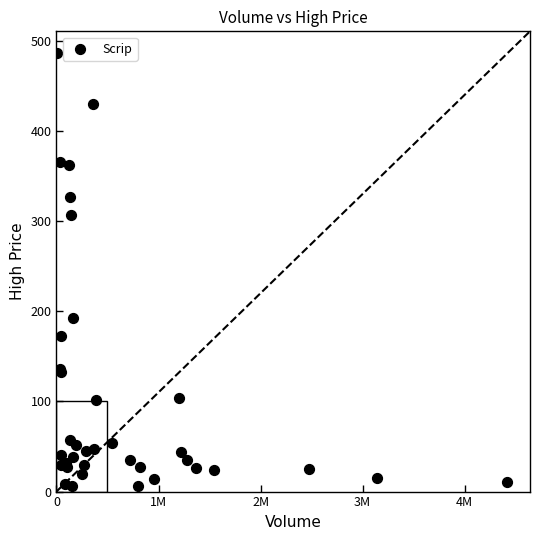

What Y value in the scatter plot is closest to 245?

192.0